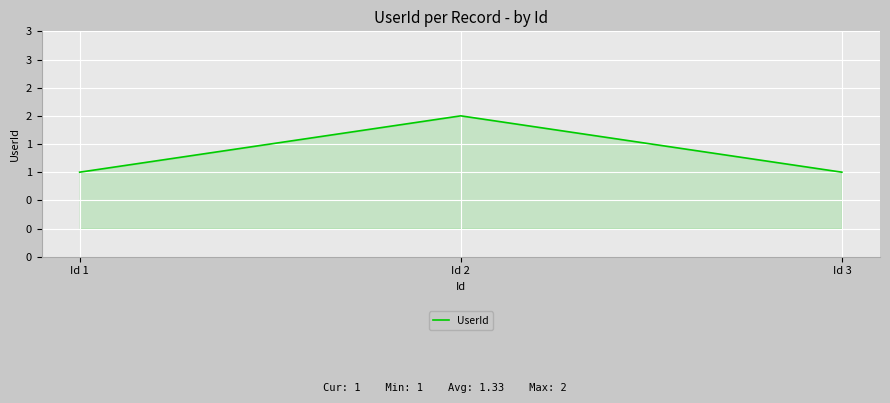

The chart shows a value of 0 at Id 3. True or false?

False